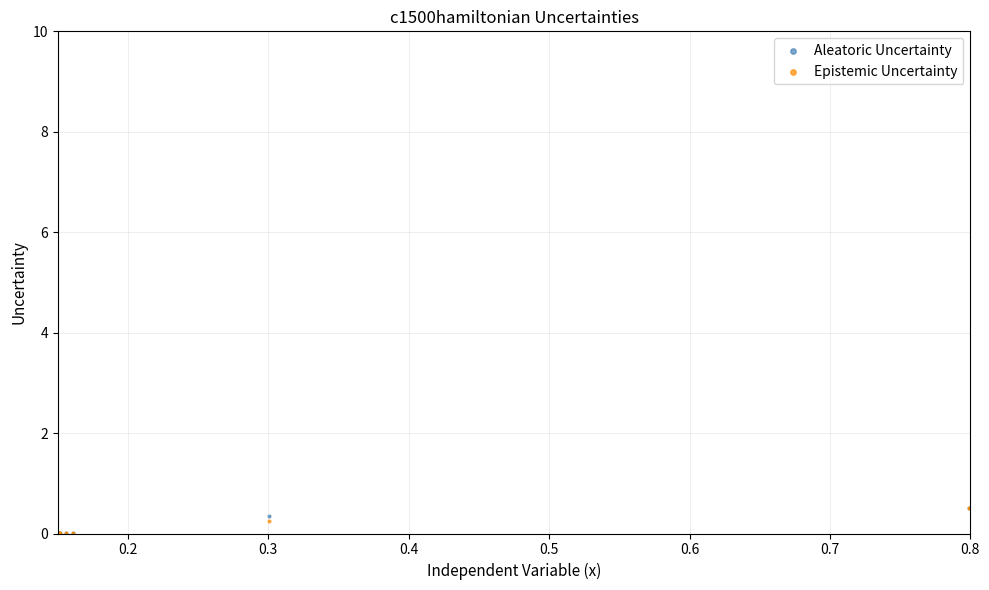

What are all the series names shown in the legend?

Aleatoric Uncertainty, Epistemic Uncertainty